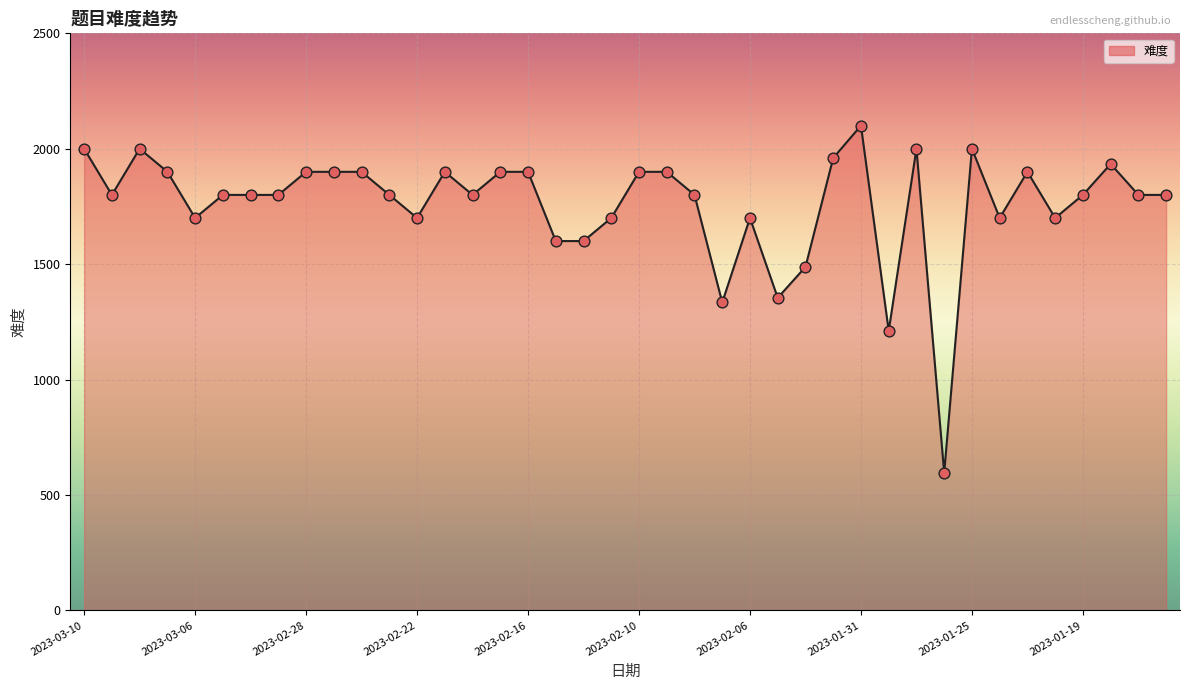

What is the difference between the maximum and minimum values?

1504